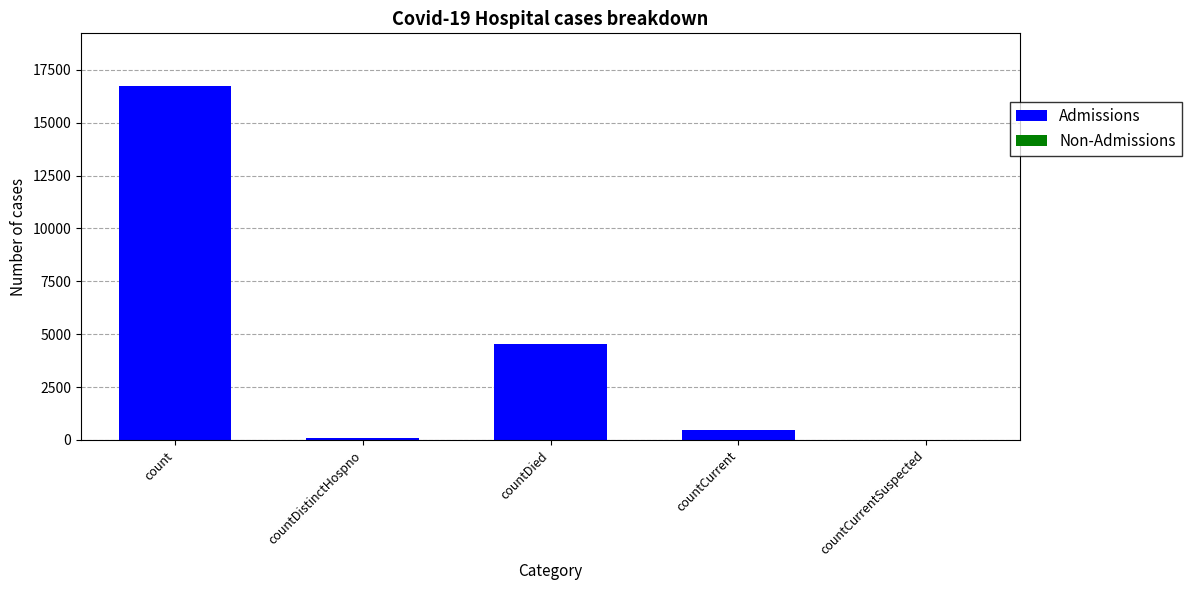

What is the change in value from count to countCurrent?

-16263